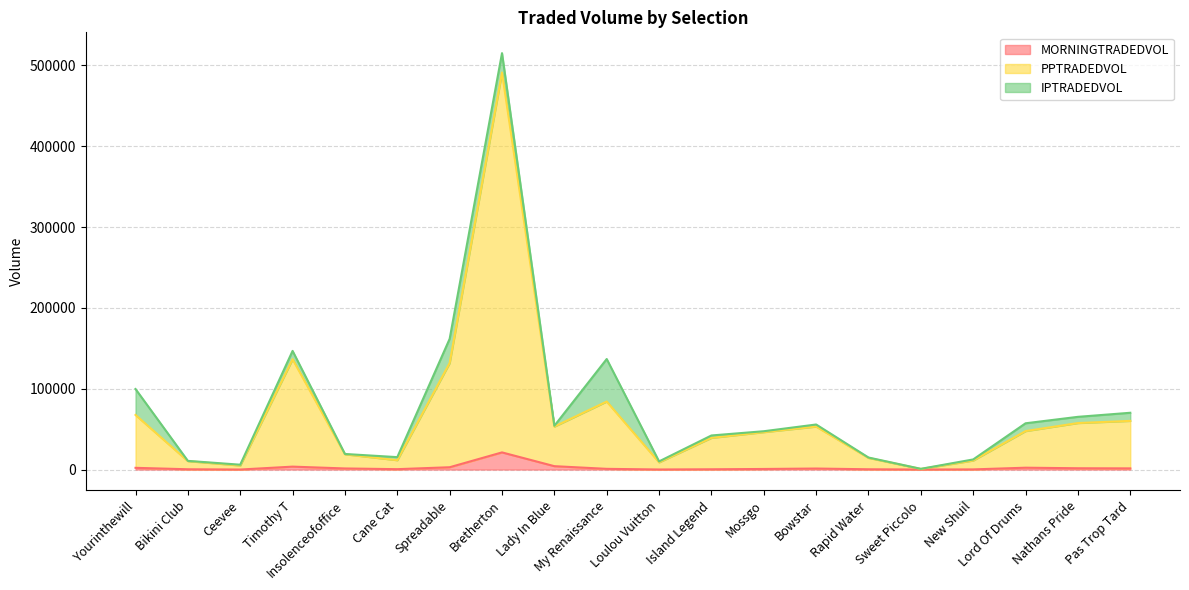

What is the label of the 4th point from the right?

New Shuil